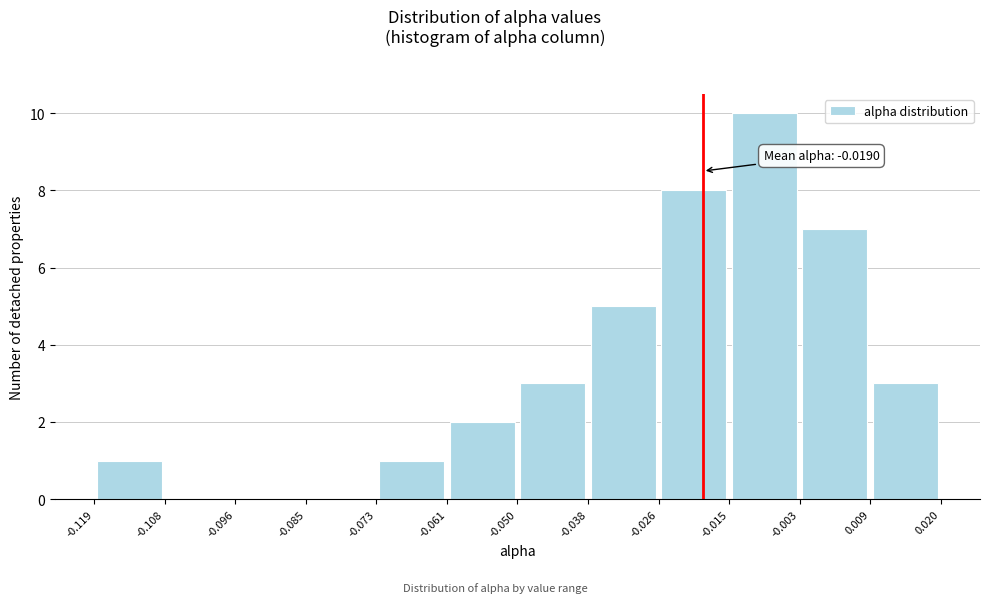

Over which range of the x-axis is the bar tallest?

-0.015 to -0.003